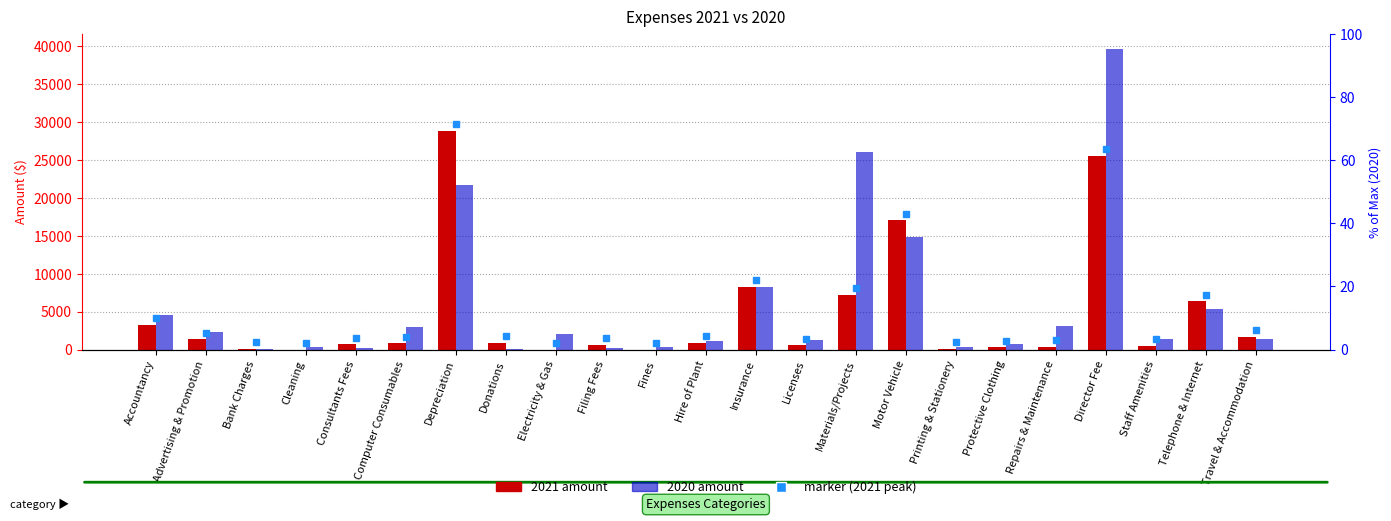

Rank the series by their average value, from lowest to highest.

2021, 2020